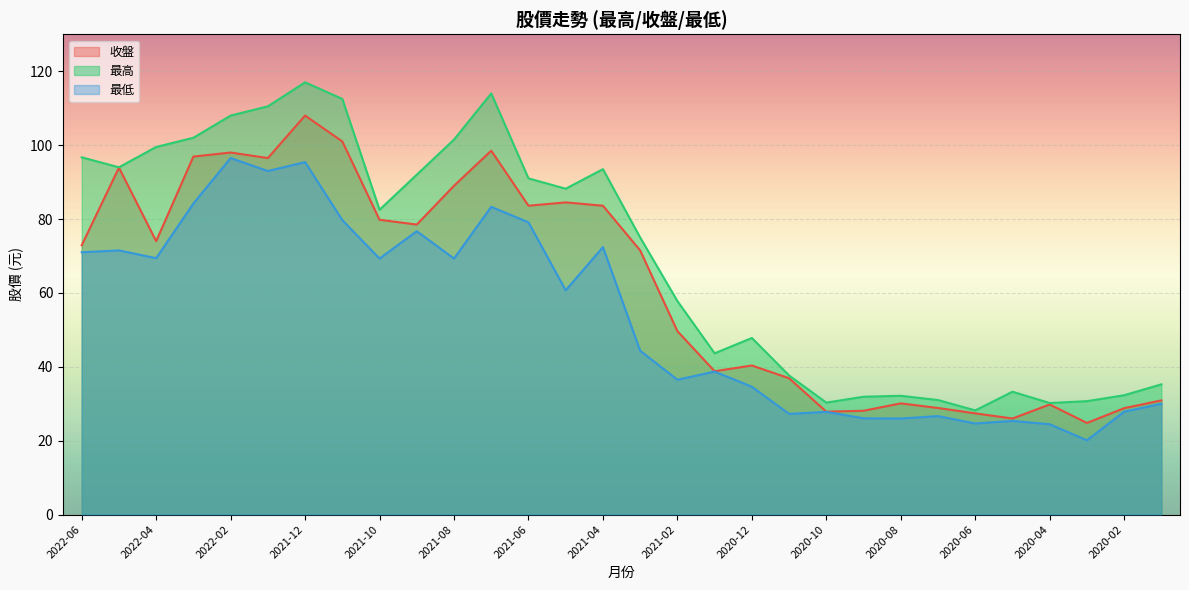

Is it true that 收盤 equals 17.5 at 2020-09?

False